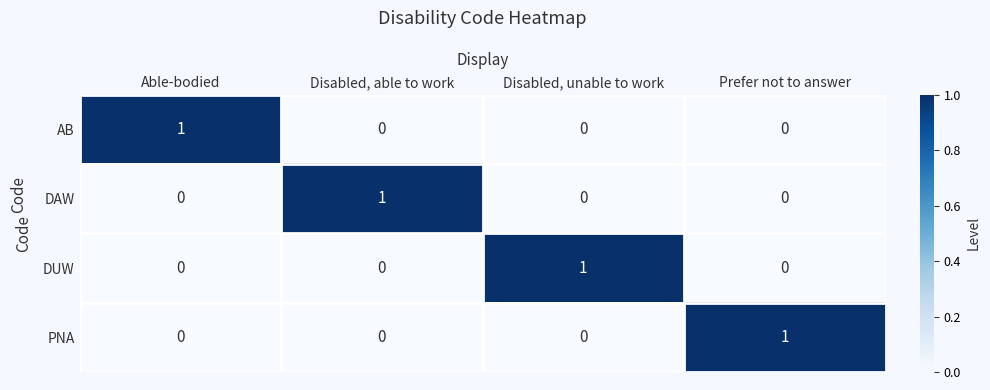

The DAW series shows 0 at Able-bodied. True or false?

True